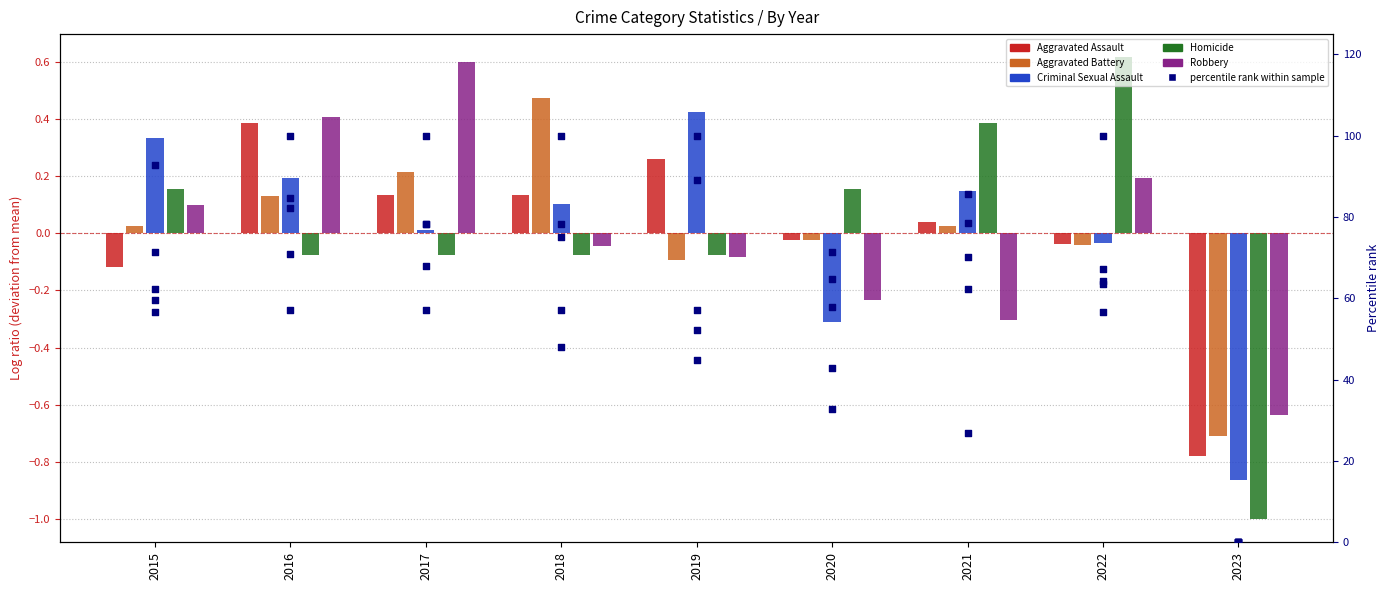

What is the total value across all series at 2016?

101.0